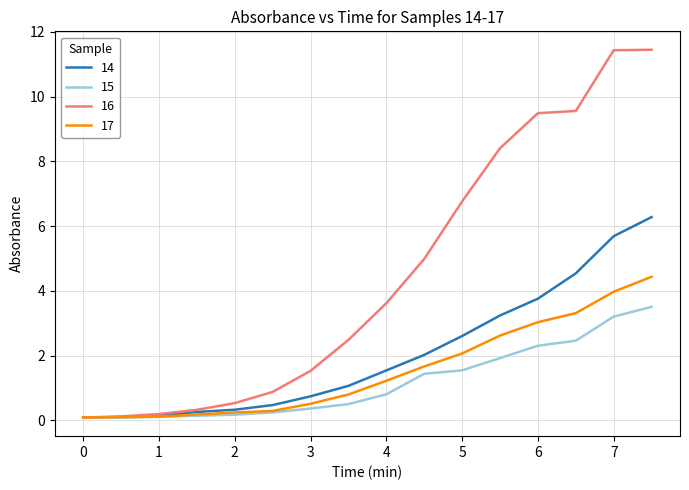

Does the chart display data point markers on the line(s)?

No